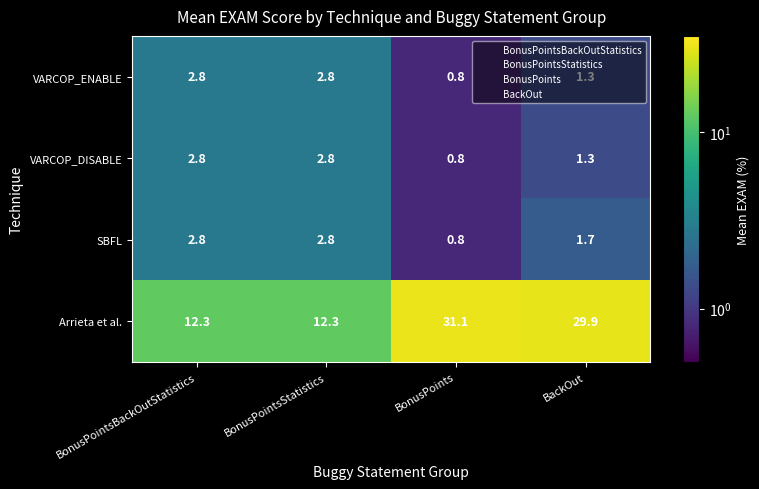

Which series has the widest spread of values?

Arrieta et al.